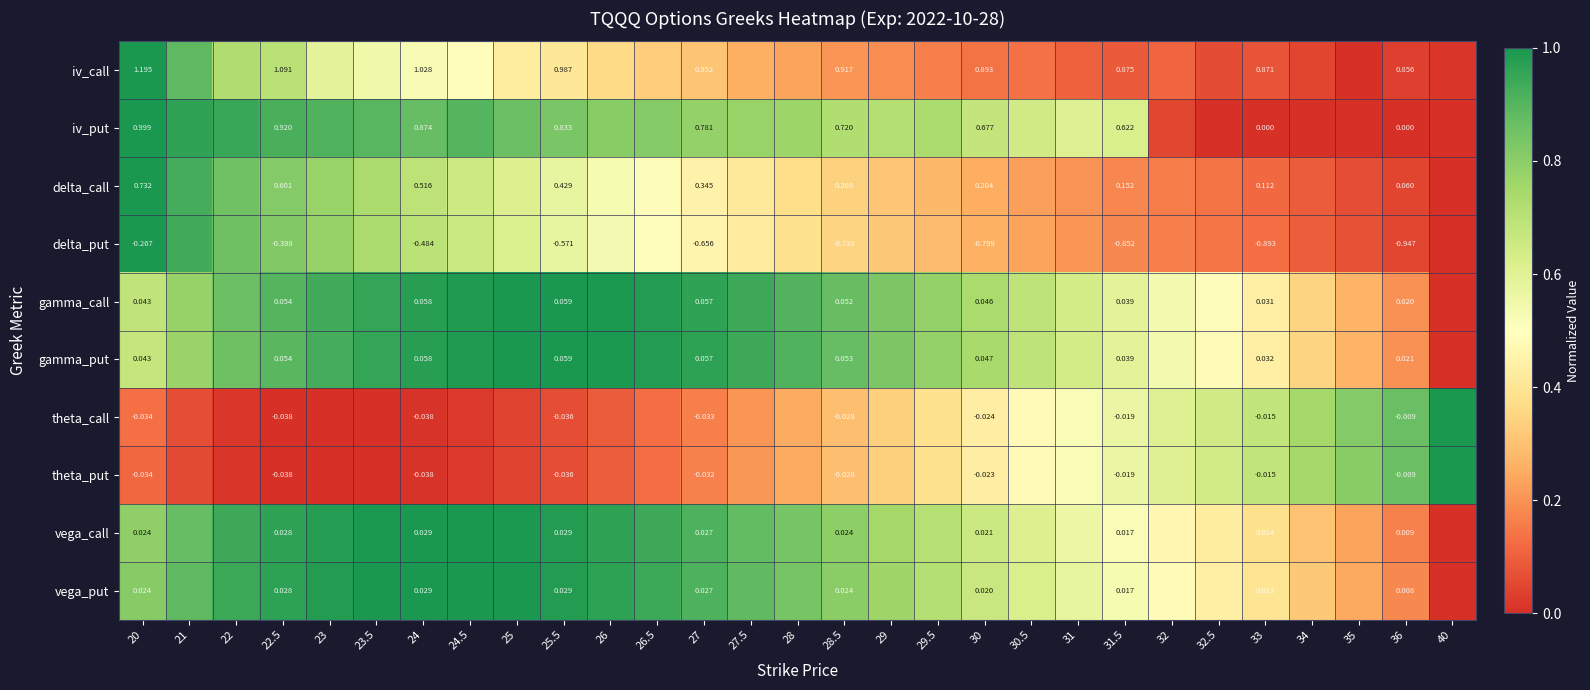

At 30, list the series in order from smallest to largest.

delta_put, theta_call, theta_put, vega_put, vega_call, gamma_call, gamma_put, delta_call, iv_put, iv_call